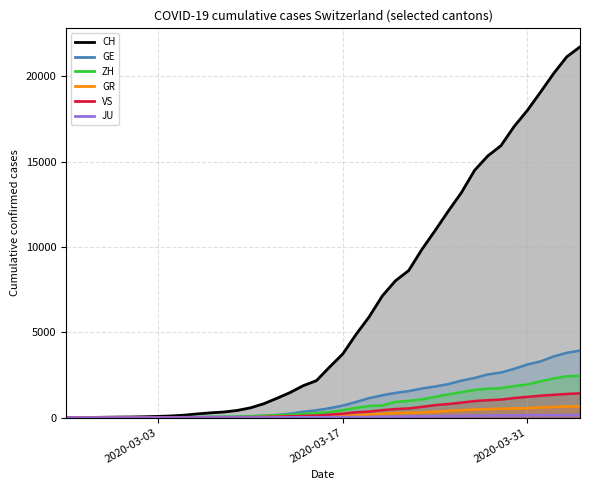

Is the value of GE at 21 greater than the value of ZH at 5?

Yes